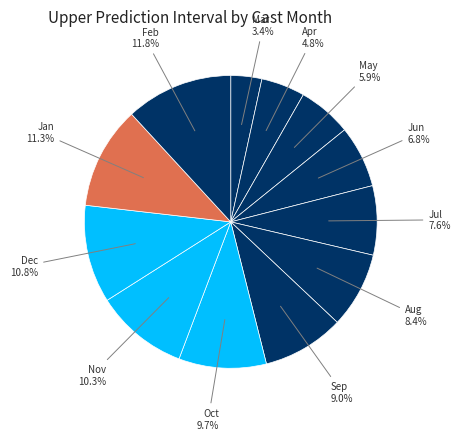

Do Oct and May together represent more than half of the pie?

No